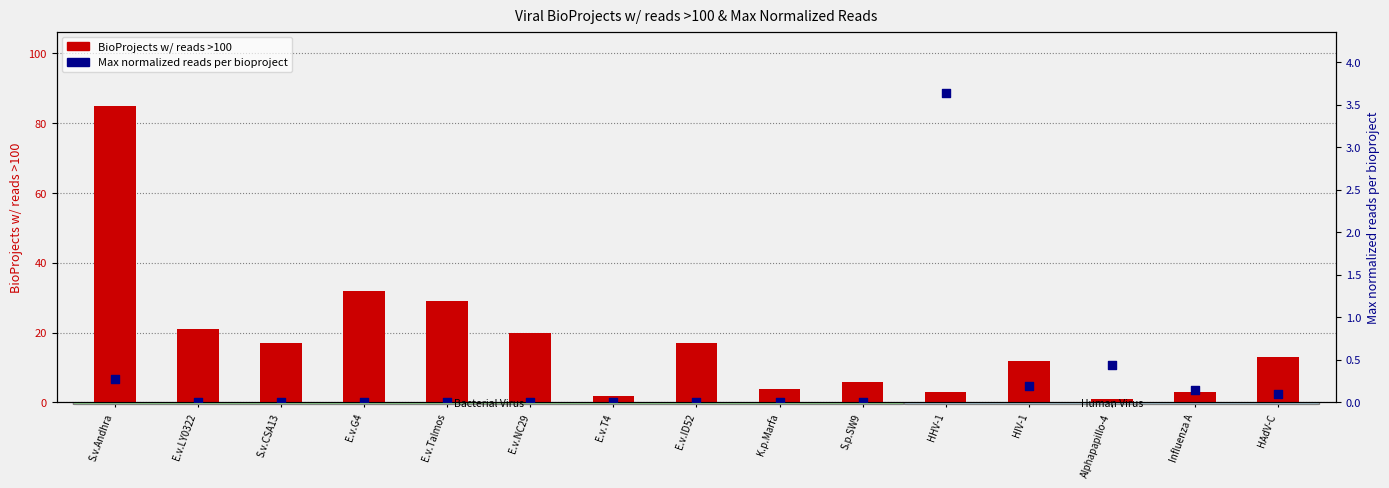

At how many categories does at least one series exceed 40?

1